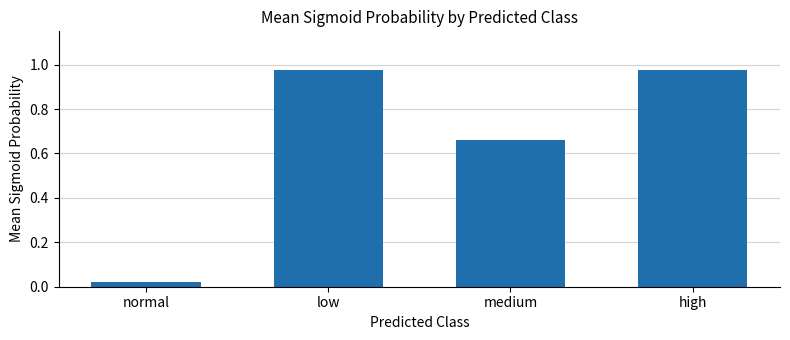

True or false: the data shows 1.1 at medium.

False